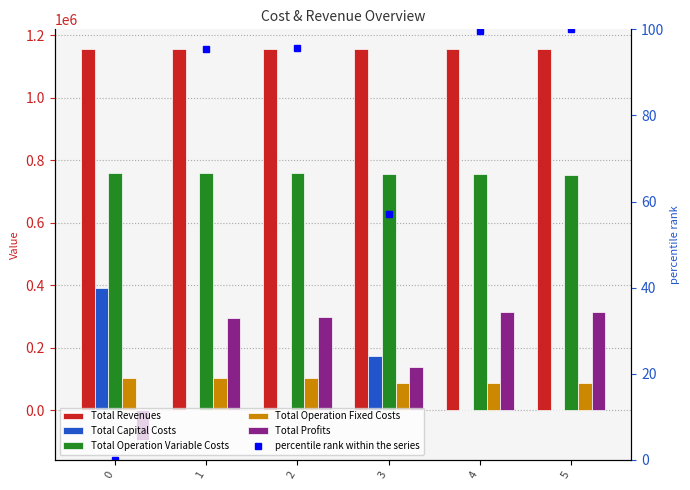

What is the spread (max minus min) of values at 2?

1155764.1